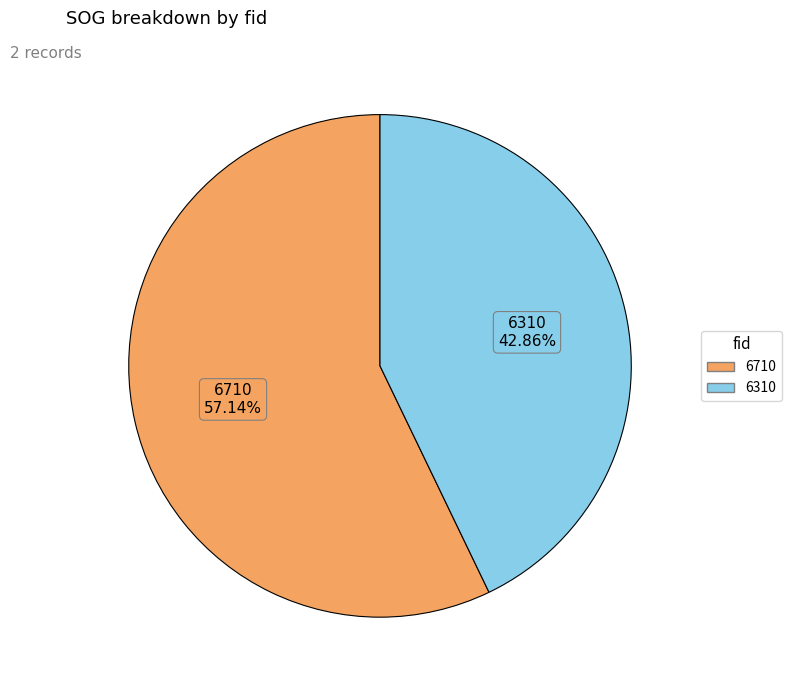

Combined, what portion of the pie is 6710 and 6310?

100.0%